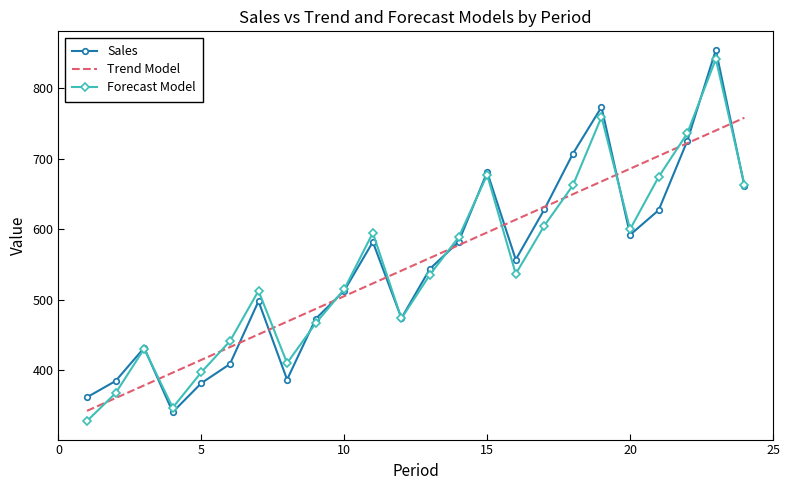

True or false: Forecast Model and Trend Model intersect in this chart.

True